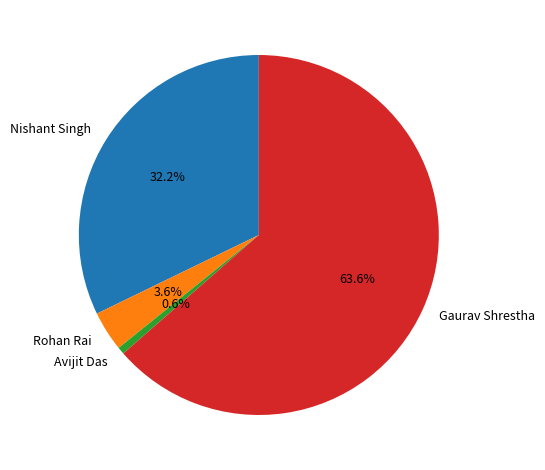

To the nearest percent, what portion does Avijit Das represent?

1%